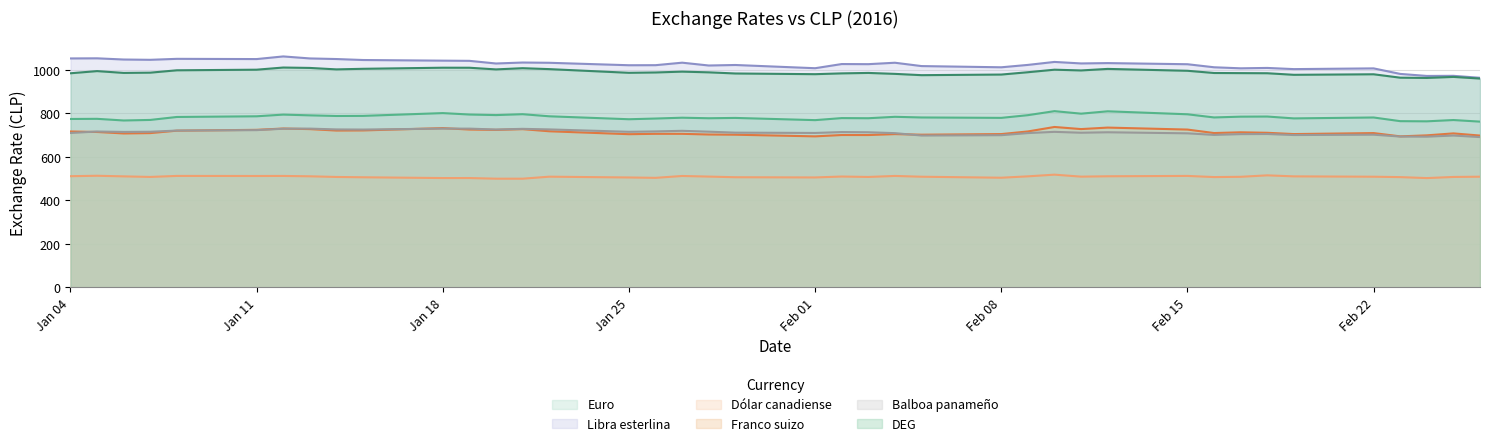

What is the total value across all series at 19-02-2016?

4675.6